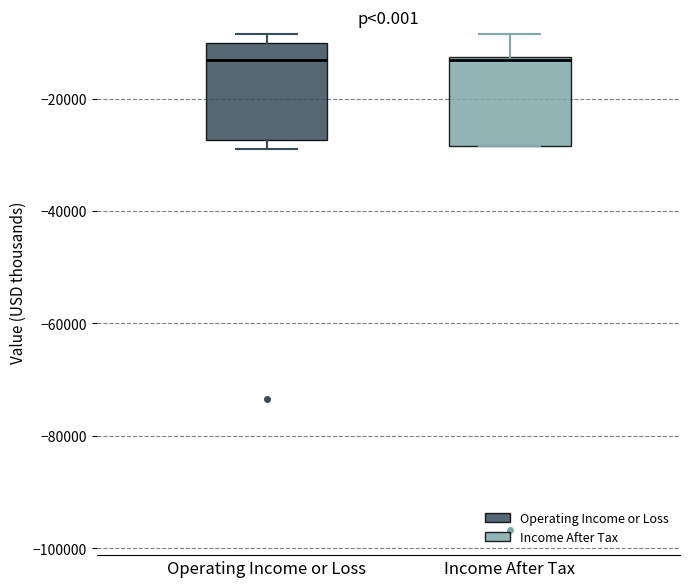

Where is the lower edge of the box for Income After Tax on the y-axis? The values are not printed on the chart, so give them approximately, as read against the axis.

-28000